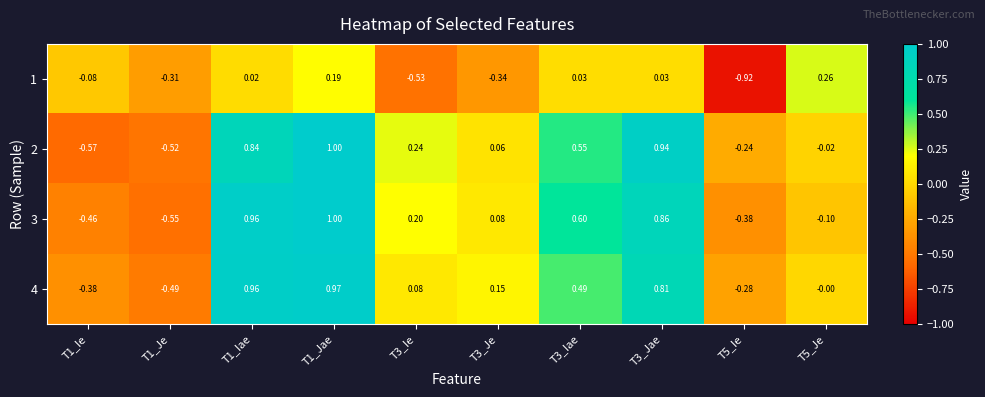

Is the value of 2 at T3_Jae greater than the value of 3 at T3_Iae?

Yes